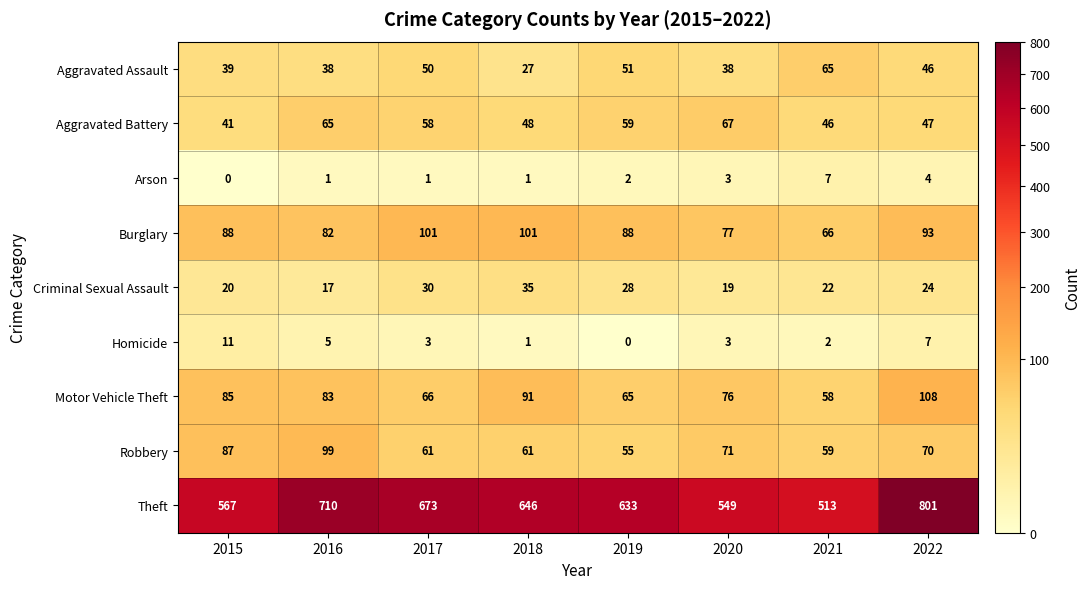

What is the total value across all series at 2016?

1100